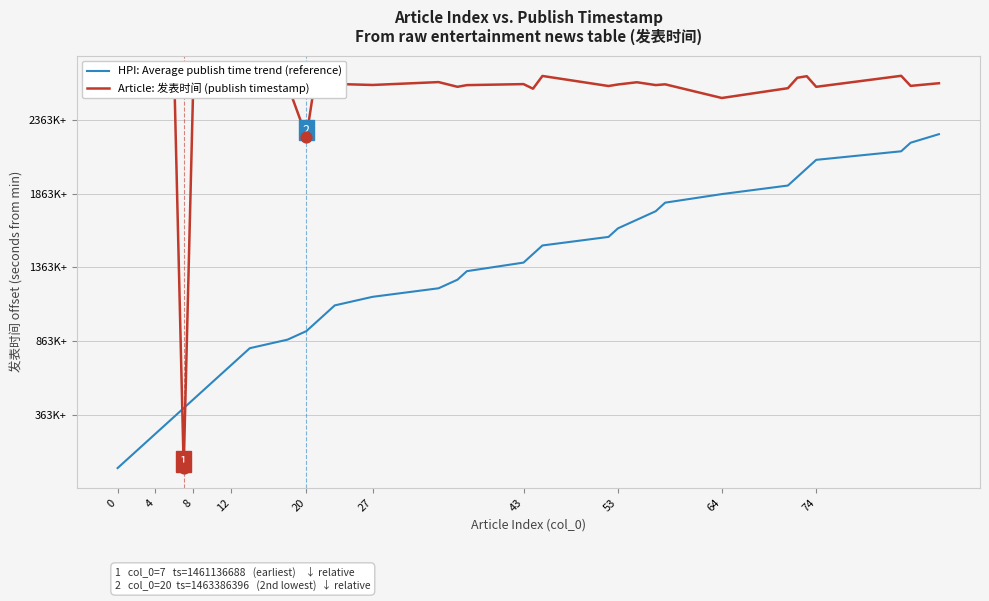

Is the value of HPI: Average publish time trend (reference) at 27 greater than the value of Article: 发表时间 (publish timestamp) at 16?

No